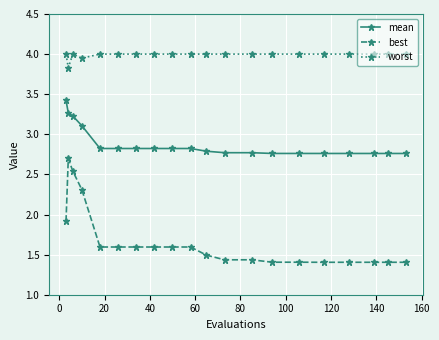

How many data points does each series have?

20